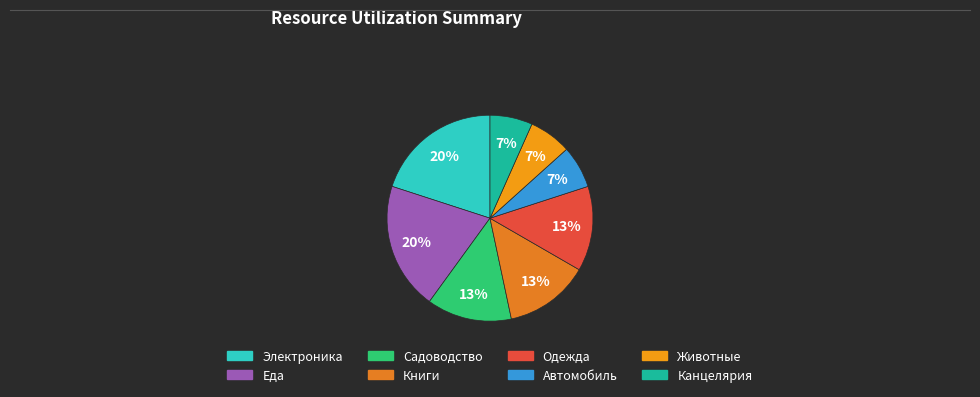

What is the ratio of the value at Автомобиль to the value at Животные?

1.0